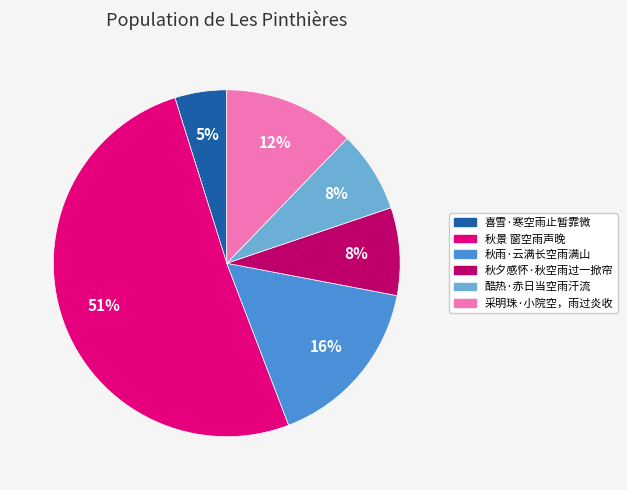

How many slices are in this pie chart?

6